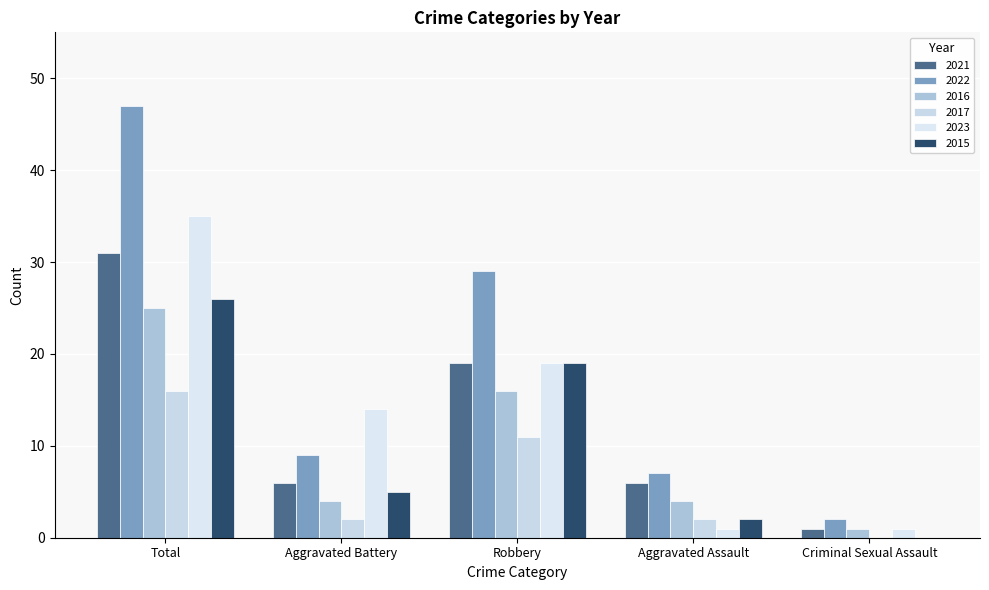

What is the value of the 2022 bar at the 5th from the left?

2